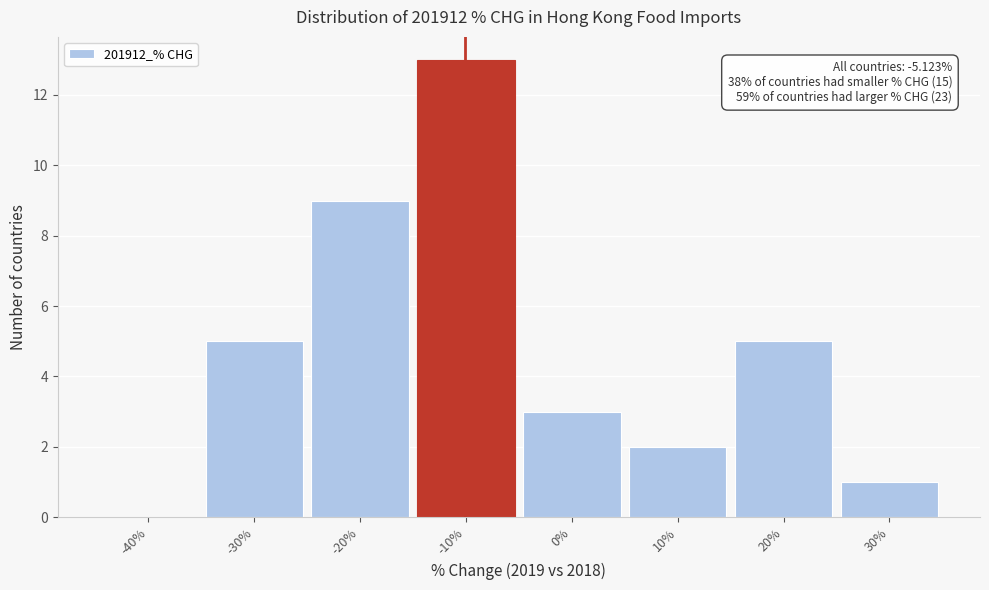

Reading right to left, transcribe all the data shown in this chart.

30%=1	20%=5	10%=2	0%=3	-10%=13	-20%=9	-30%=5	-40%=0